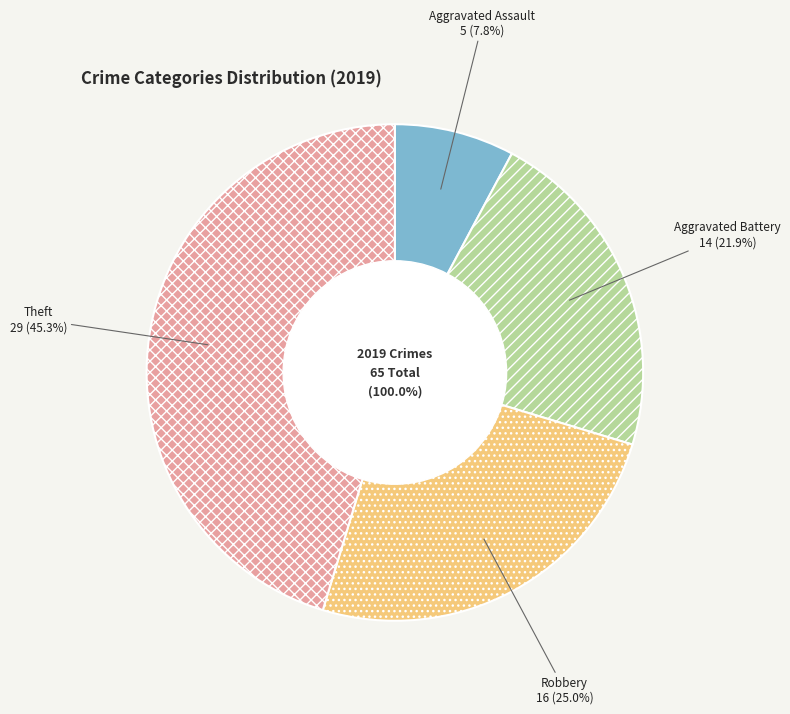

How many segments does this pie chart have?

4